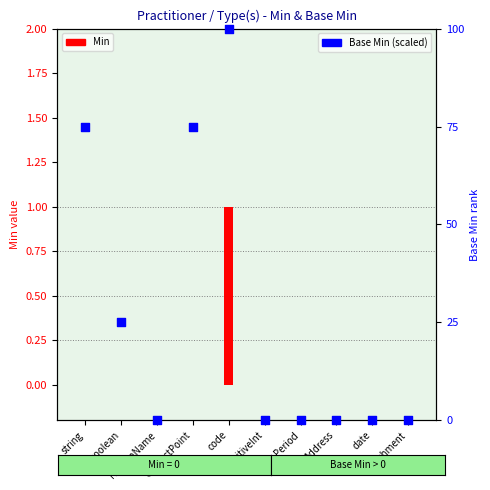

At how many categories does at least one series exceed 75?

1